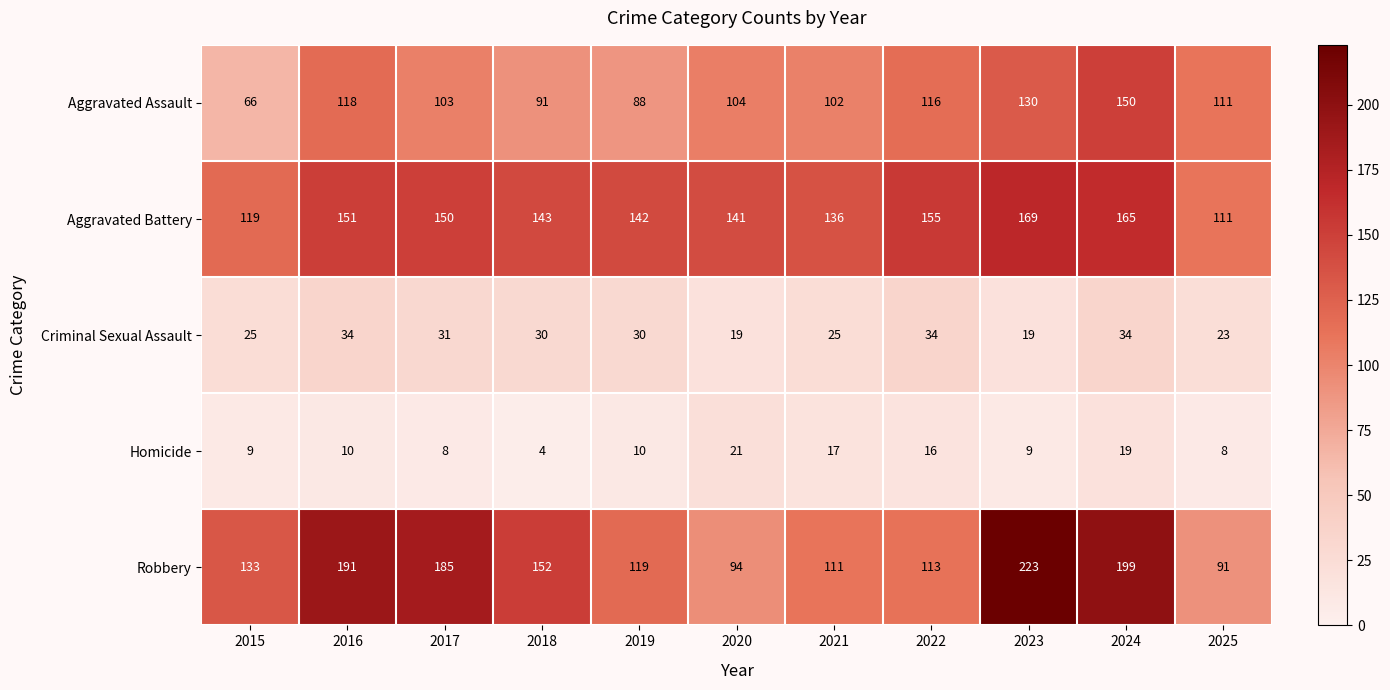

What is the difference between the maximum and second lowest values in the Aggravated Battery series?

50